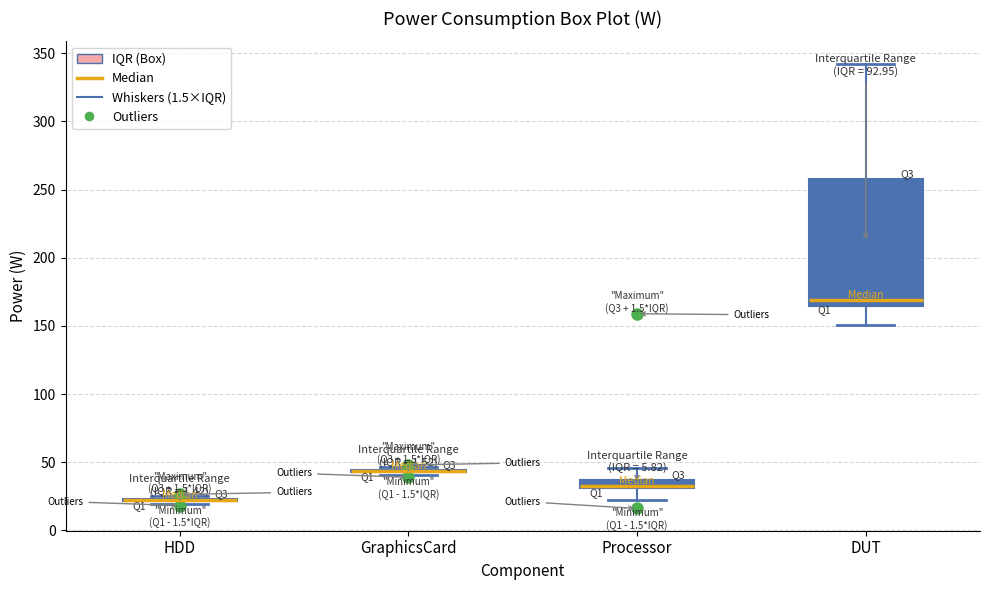

Where does the median line of the box for DUT sit on the y-axis? The values are not printed on the chart, so give them approximately, as read against the axis.

170